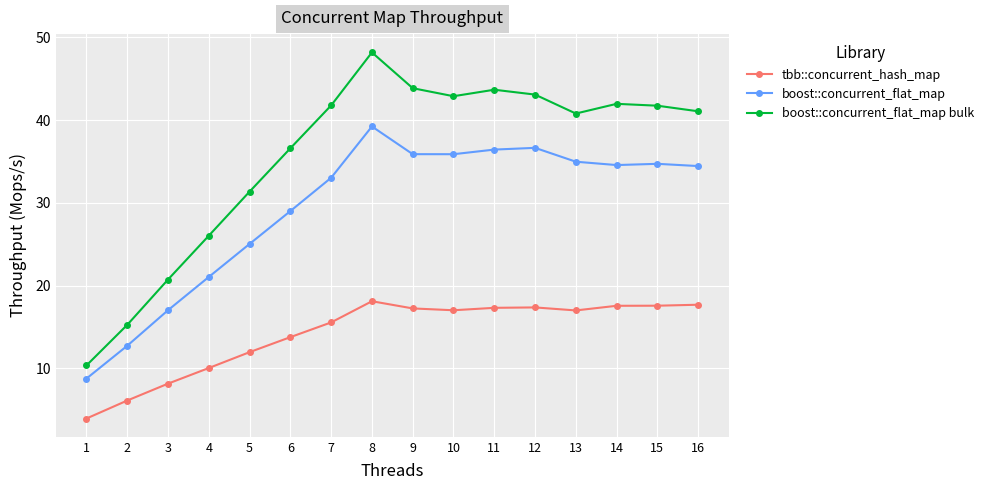

Where is the first local maximum for tbb::concurrent_hash_map?

8